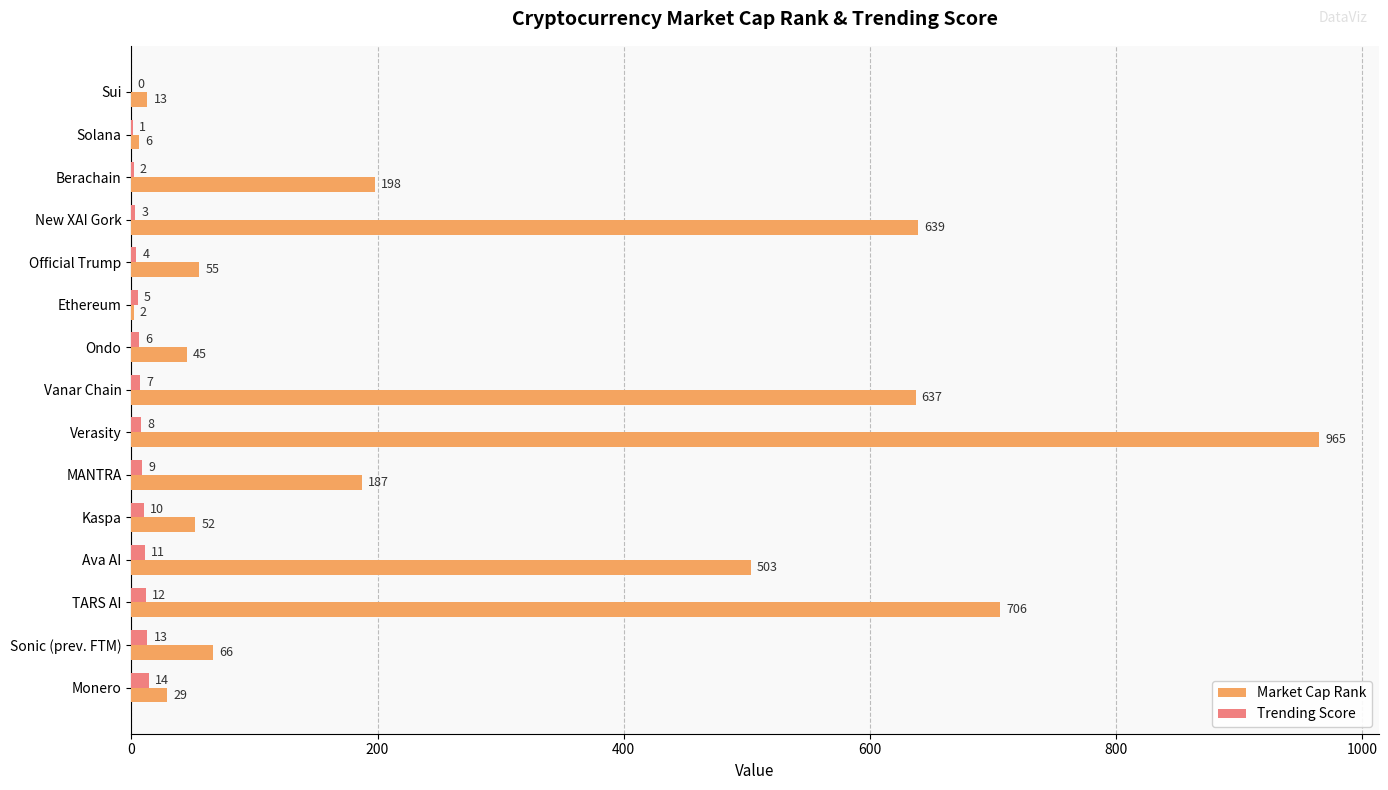

Between Berachain and TARS AI, which series saw the biggest shift?

Market Cap Rank